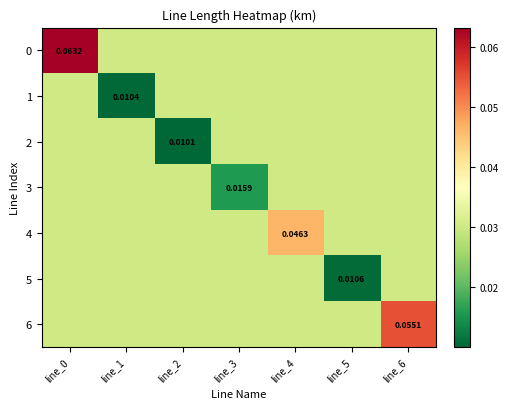

Is the value of 1 at line_4 greater than the value of 4 at line_1?

No